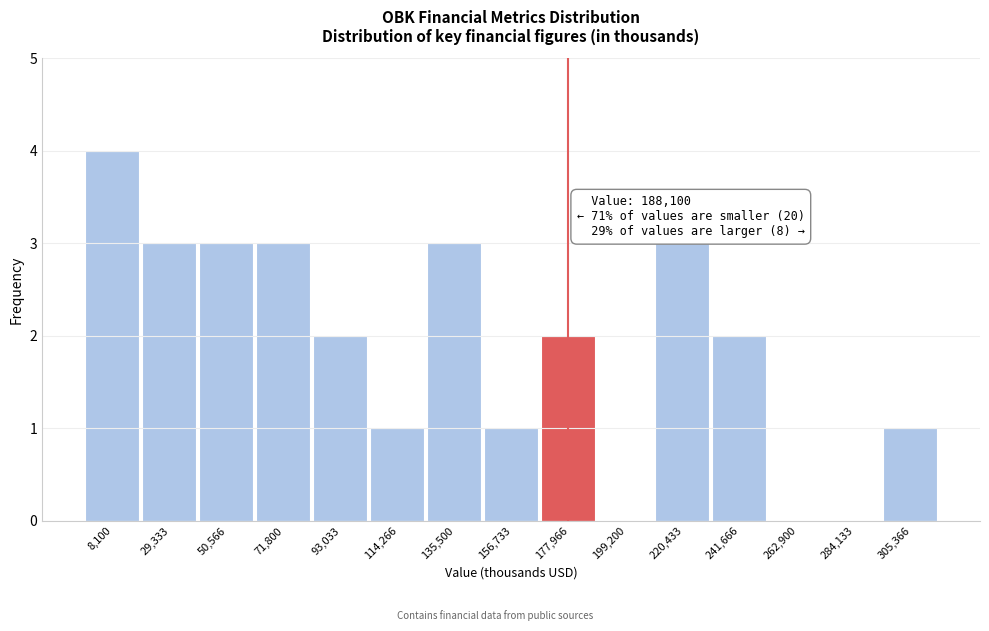

Reading left to right, what are all the values shown in this chart?

8,100=4	29,333=3	50,566=3	71,800=3	93,033=2	114,266=1	135,500=3	156,733=1	177,966=2	199,200=0	220,433=3	241,666=2	262,900=0	284,133=0	305,366=1